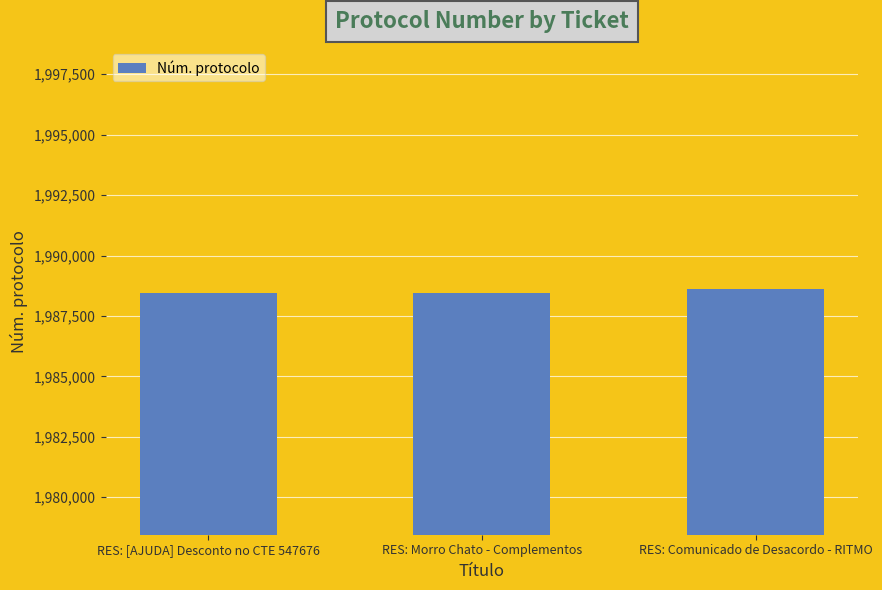

Count the number of categories in the chart.

3